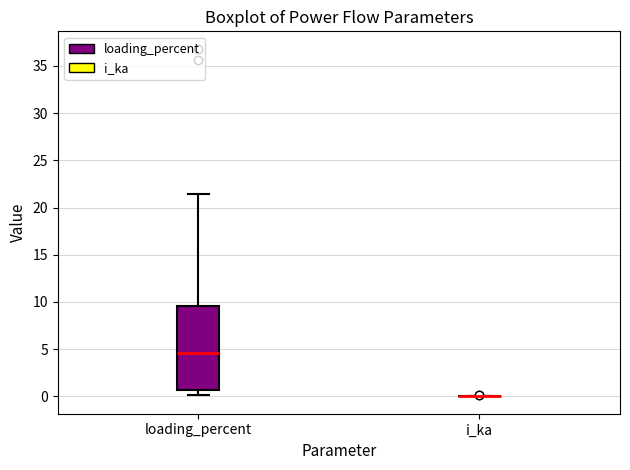

Comparing the boxes themselves (not the whiskers), which one is the tallest?

loading_percent